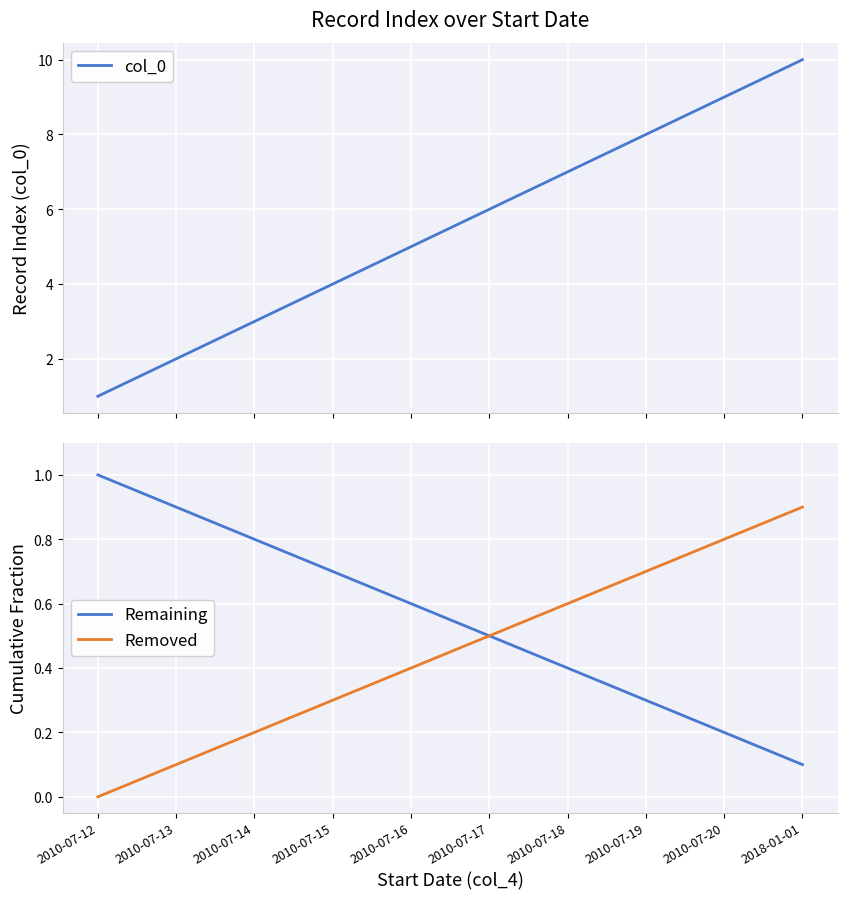

Which category has the lowest value across all series?

2010-07-12